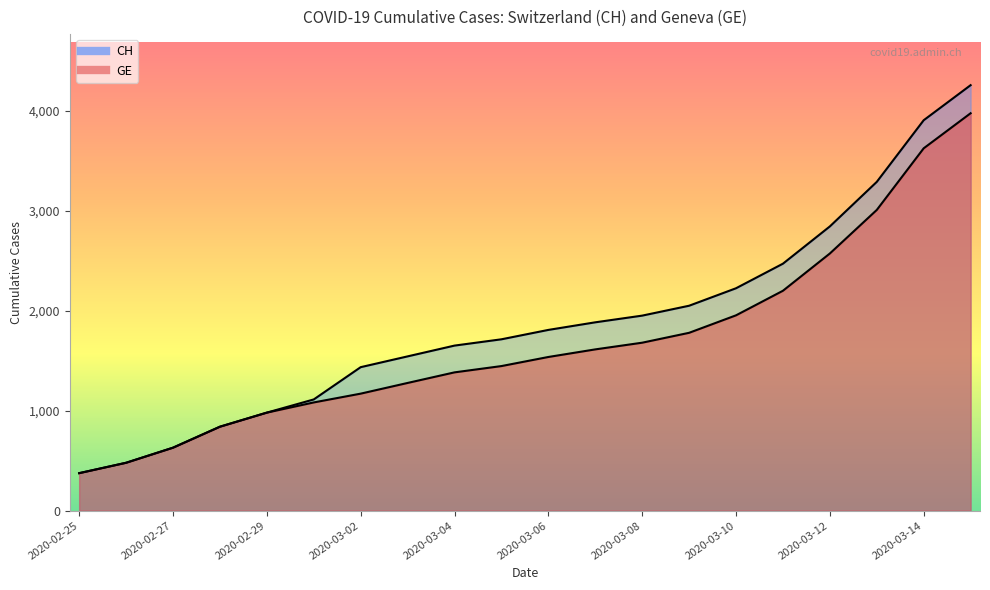

Which category has the highest value in the GE series?

2020-03-15